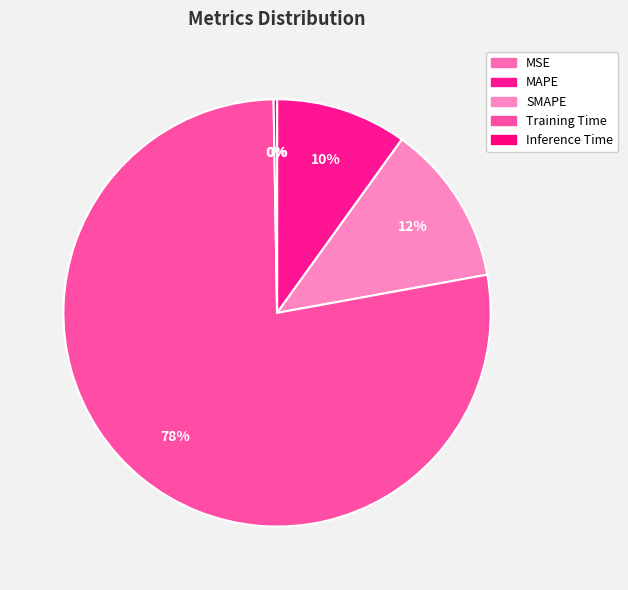

The SMAPE slice represents 12% of the pie. True or false?

True